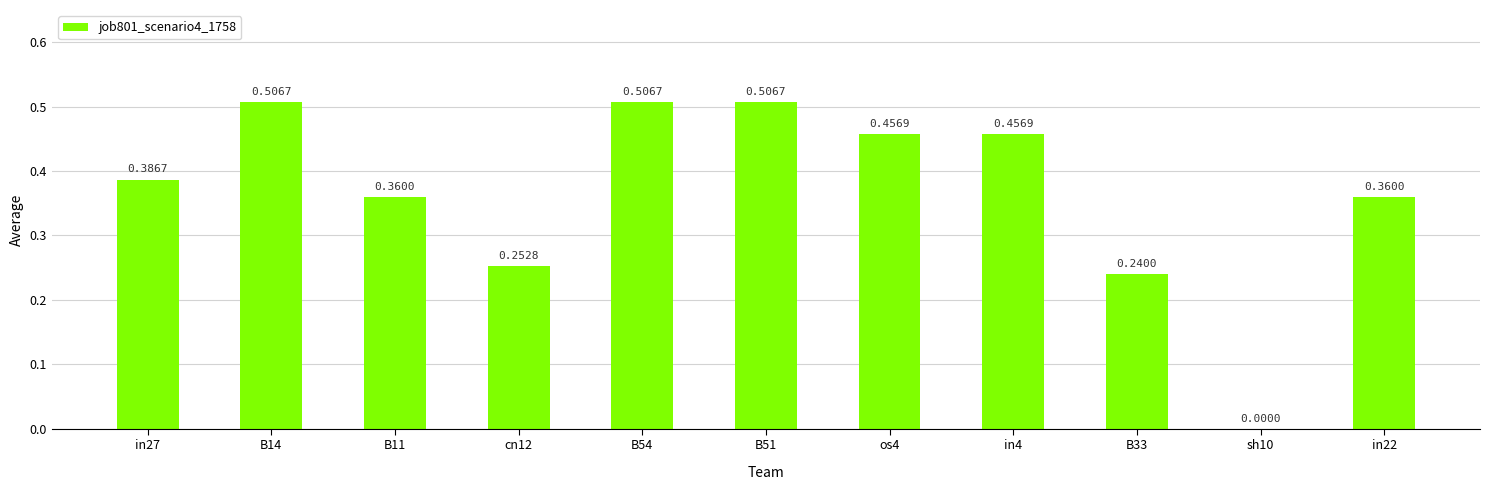

What is the sum of the values at B14 and B54?

1.0